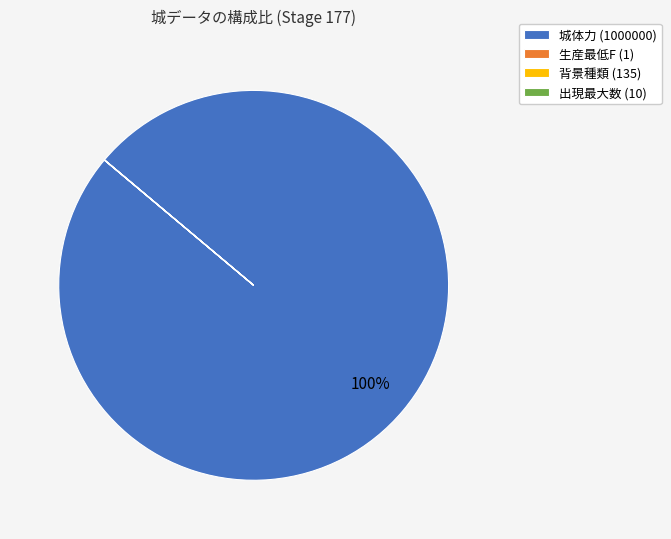

Which slice represents more than half of the pie?

城体力 (1000000)